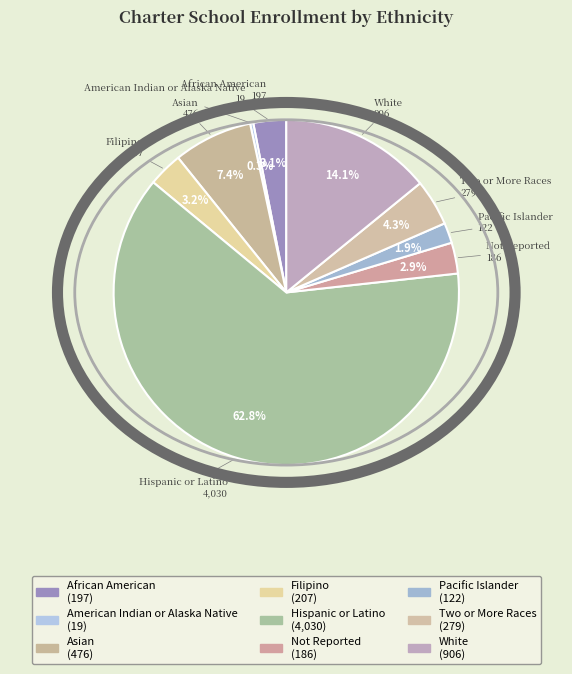

Which has a higher value, Filipino or Asian?

Asian